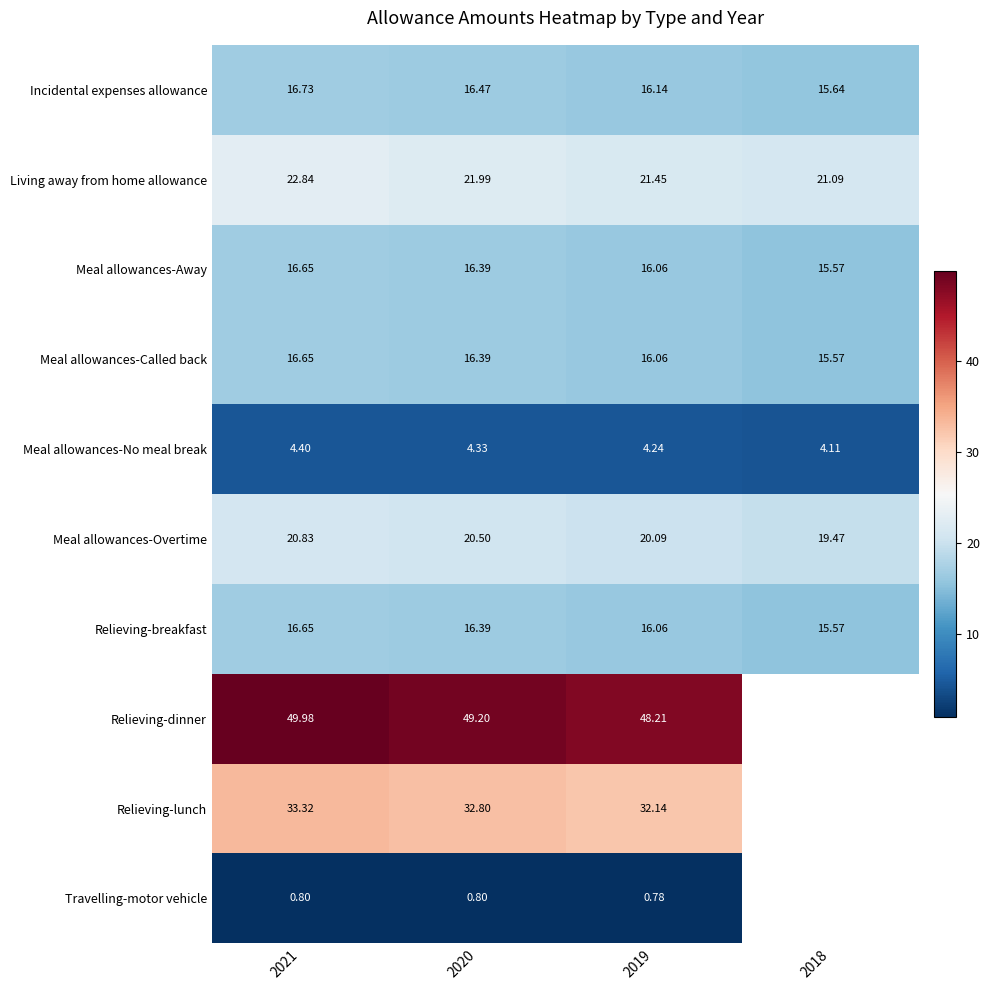

The Incidental expenses allowance series shows 26.5 at 2019. True or false?

False